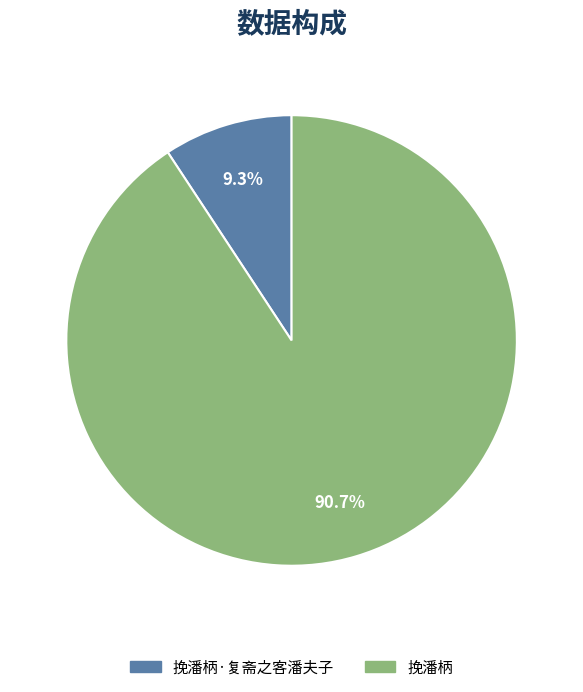

Is it true that 挽潘柄·复斋之客潘夫子 is 22% of the pie?

False